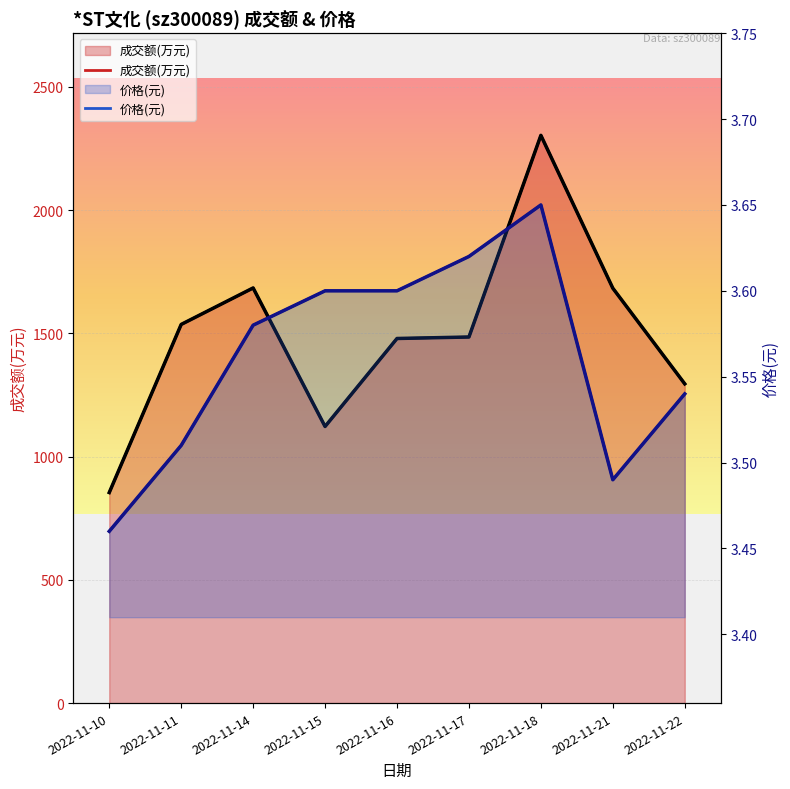

At which category does 成交额(万元) reach its first local peak?

2022-11-14